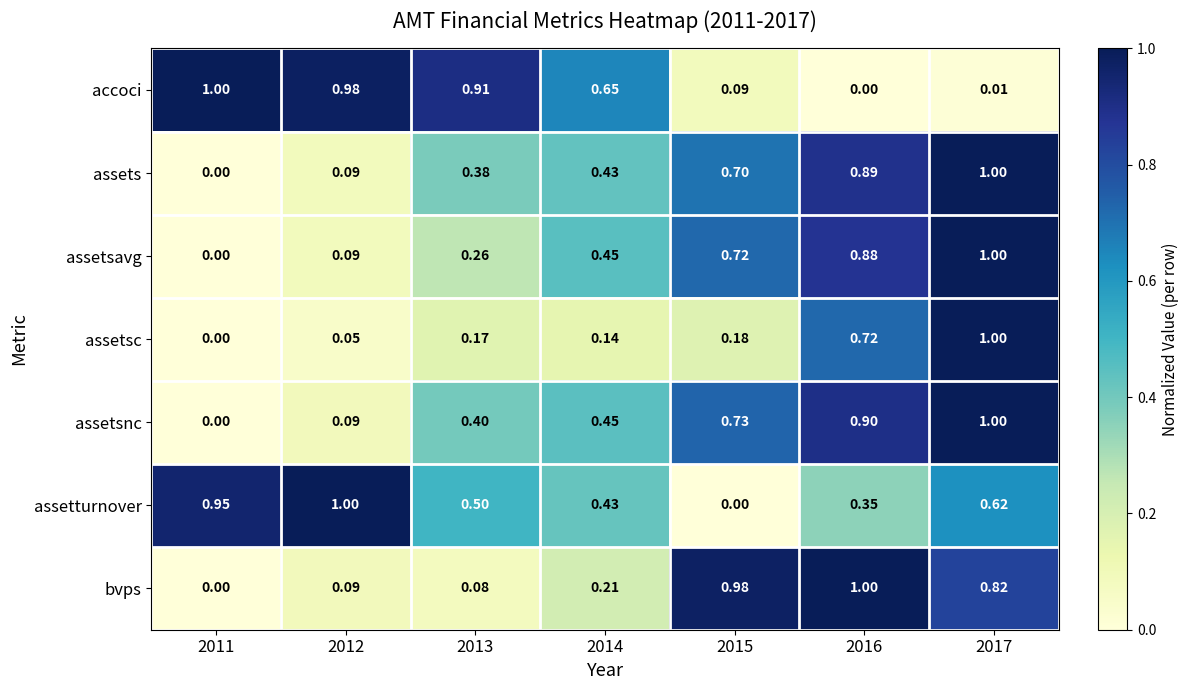

At 2015, list the series in order from largest to smallest.

bvps, assetsnc, assetsavg, assets, assetsc, accoci, assetturnover